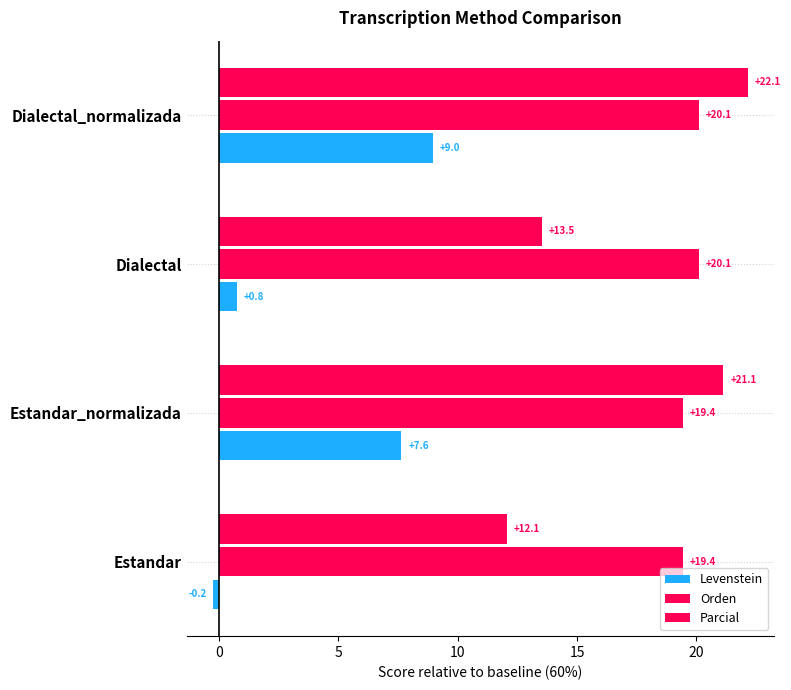

How many values in the Orden series are below 20?

2